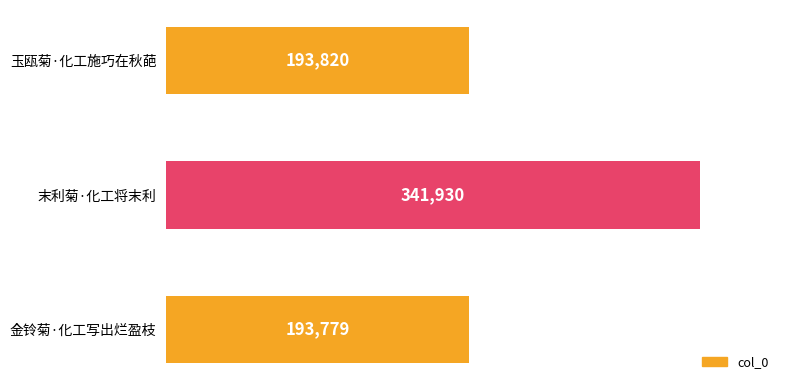

Are the bars horizontal?

Yes